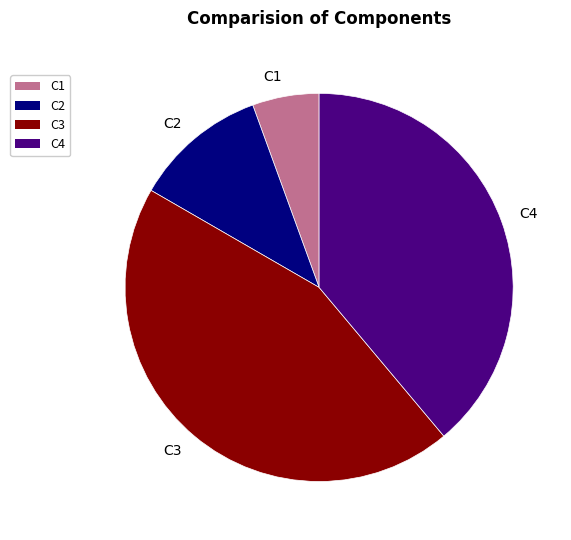

Which slice is the smallest?

C1